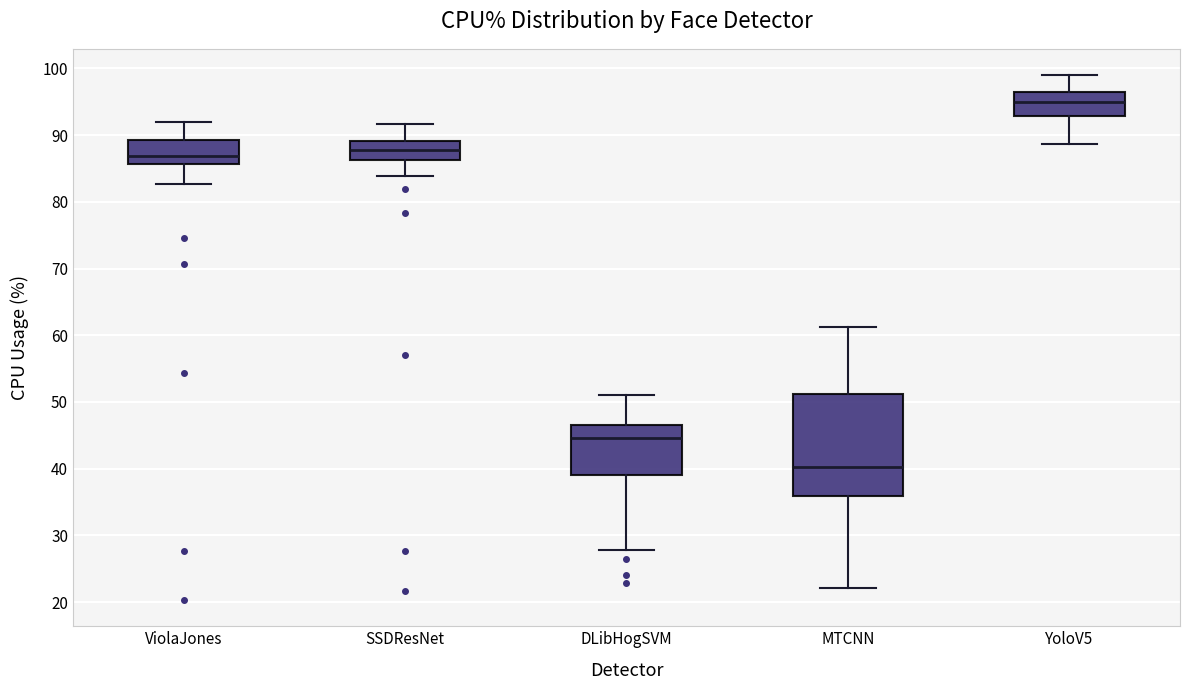

Reading left to right, transcribe this box plot: for each box, give where its median line is, the range the box spans, and where its two whiskers end, as read against the y-axis. The values are not printed on the chart, so give them approximately, as read against the axis.

ViolaJones: median 87, box 86 to 89, whiskers 83 to 92
SSDResNet: median 88, box 86 to 89, whiskers 84 to 92
DLibHogSVM: median 45, box 39 to 47, whiskers 28 to 51
MTCNN: median 40, box 36 to 51, whiskers 22 to 61
YoloV5: median 95, box 93 to 97, whiskers 89 to 99